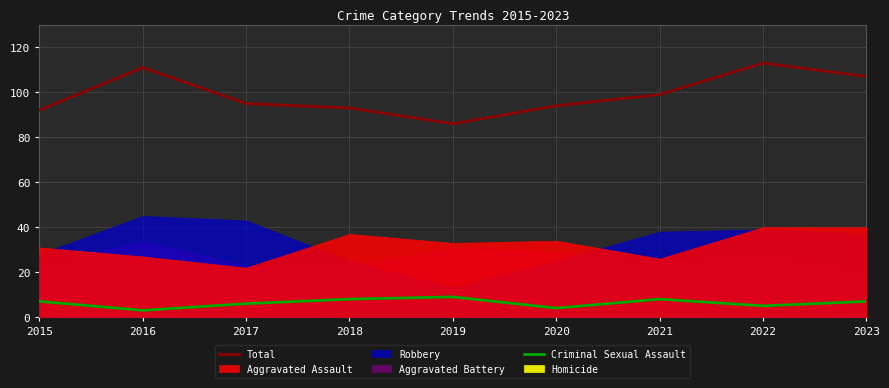

Rank the categories by Criminal Sexual Assault value from highest to lowest.

2019, 2018, 2021, 2015, 2023, 2017, 2022, 2020, 2016